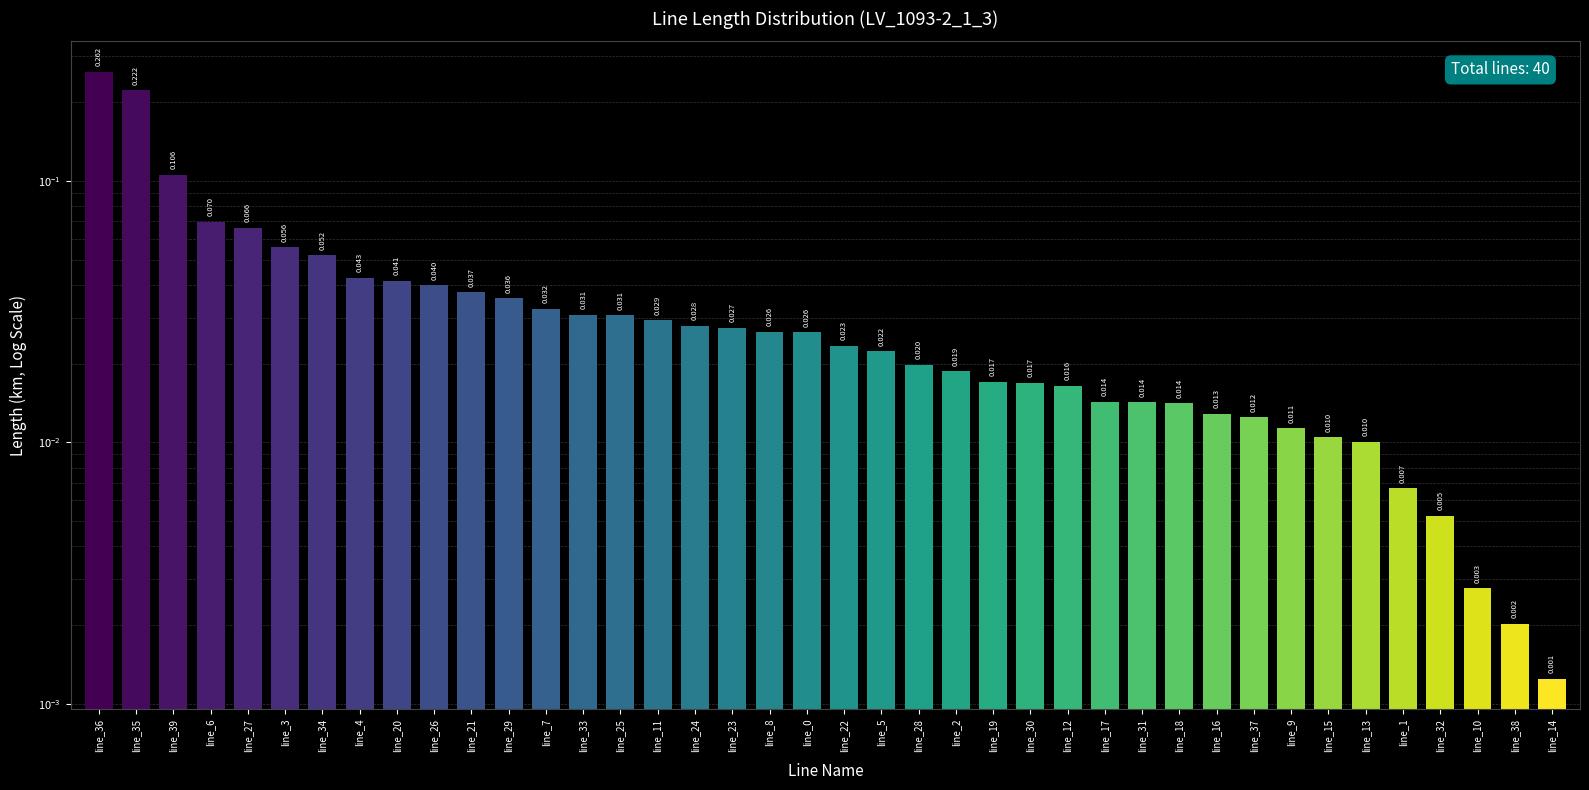

What is the sum of the values at line_18 and line_36?

0.3